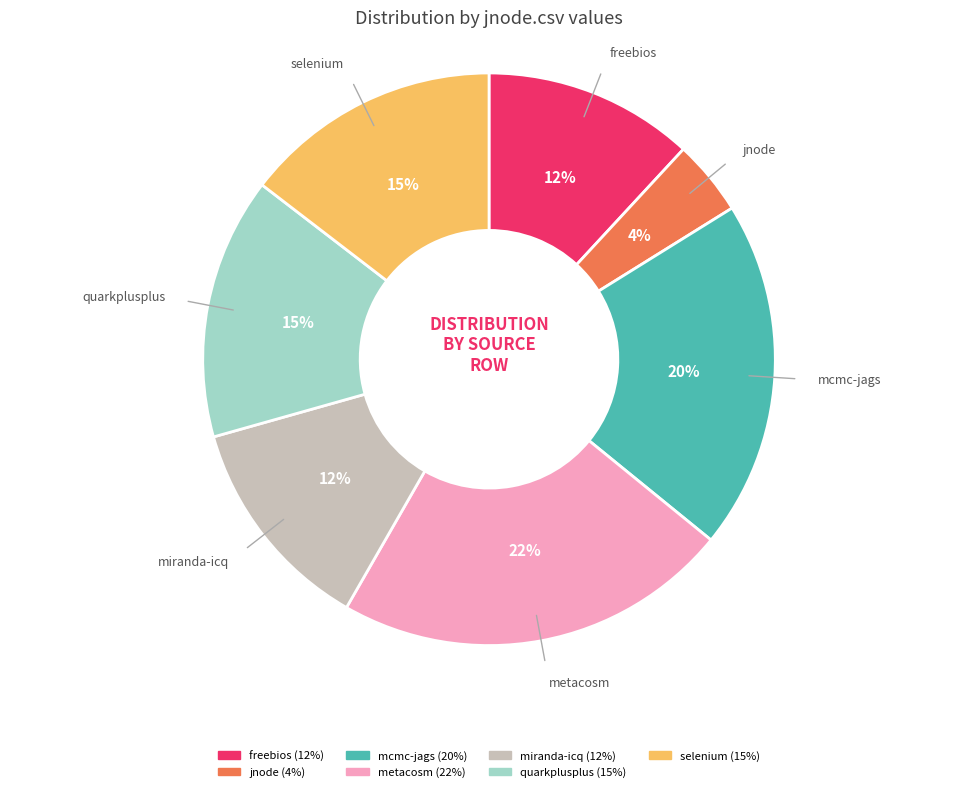

Is there any slice that represents more than half of the pie?

No